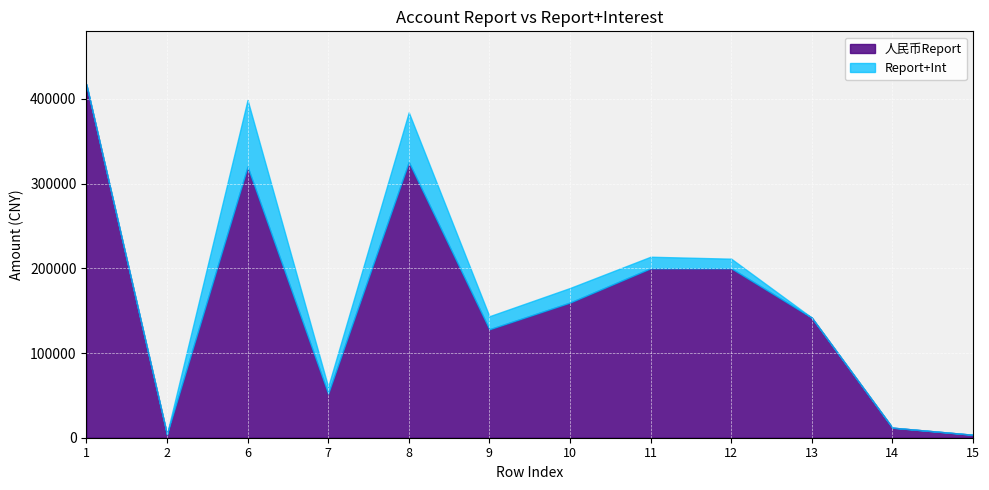

True or false: Report+Int has more than 2 points higher than both neighbors.

True